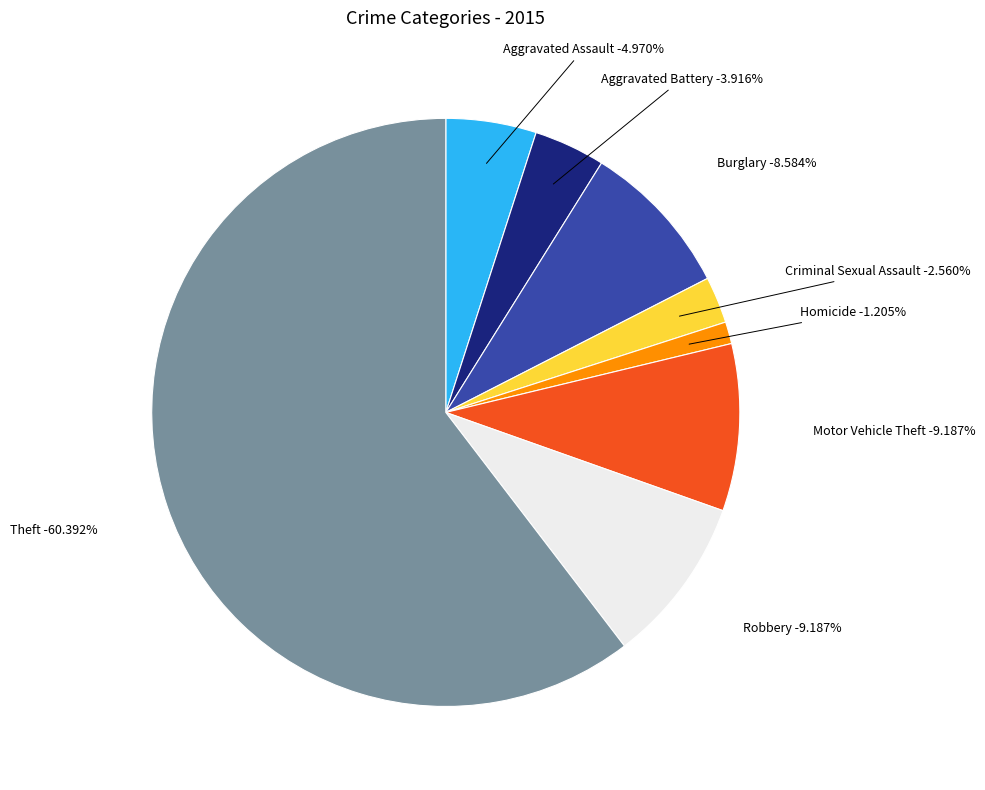

To the nearest percent, what is the combined percentage of Aggravated Battery and Motor Vehicle Theft?

13%